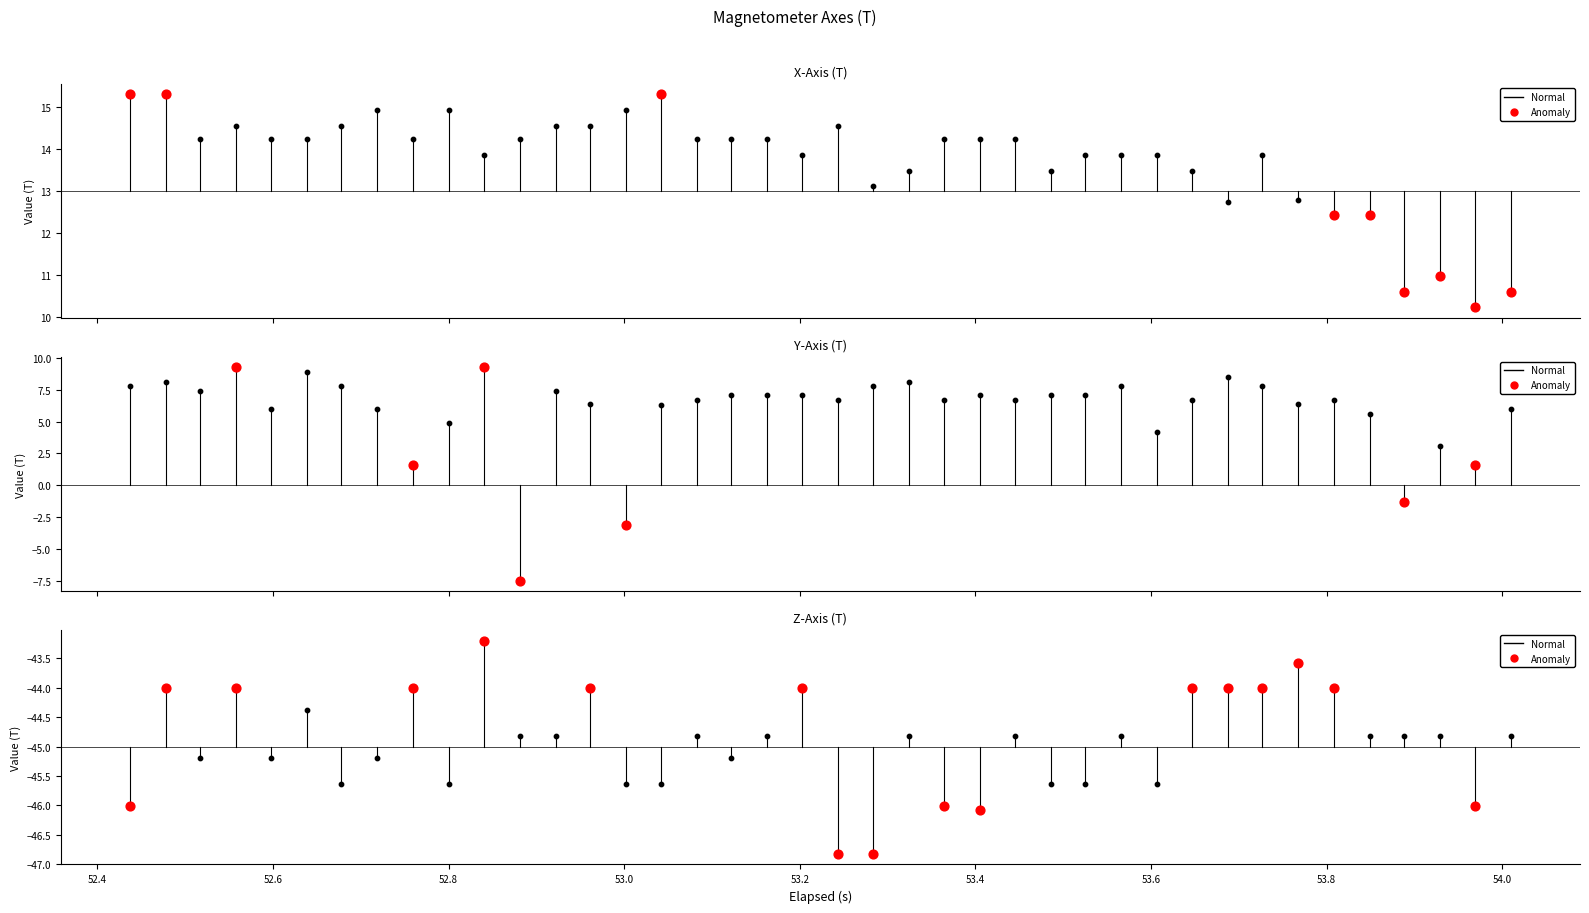

At which category is the sum across all series the highest?

10